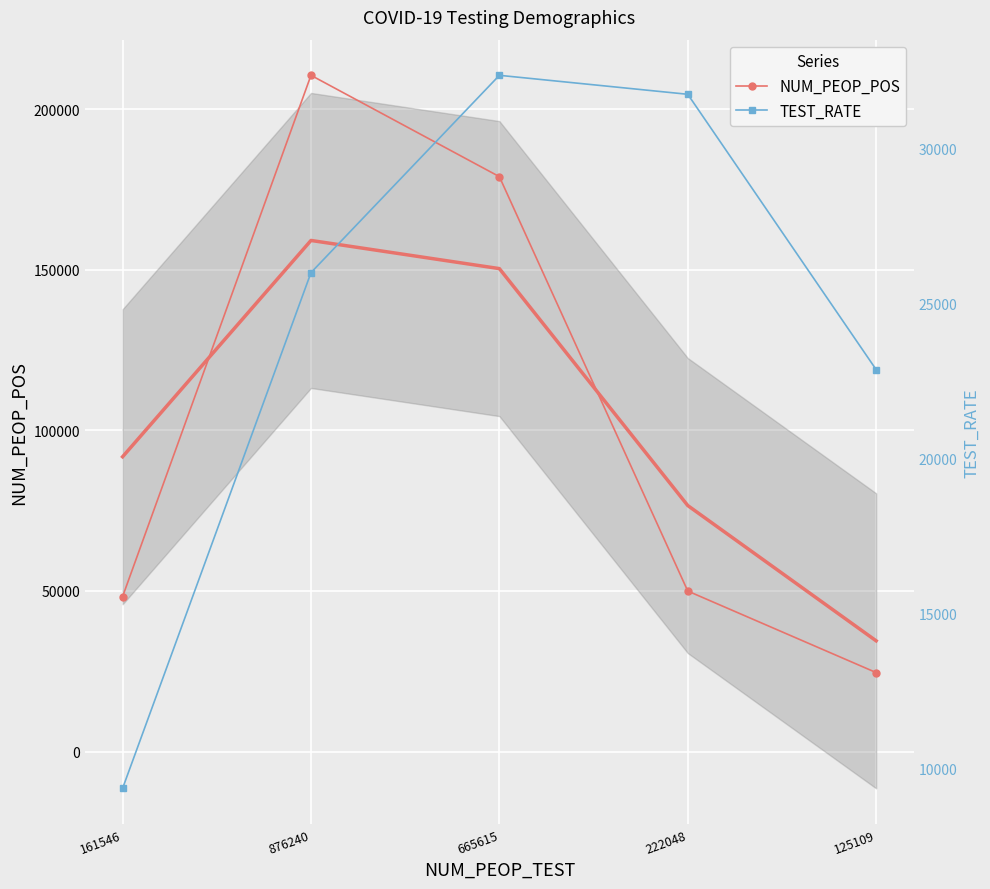

What is the sum of all NUM_PEOP_POS values?

512238